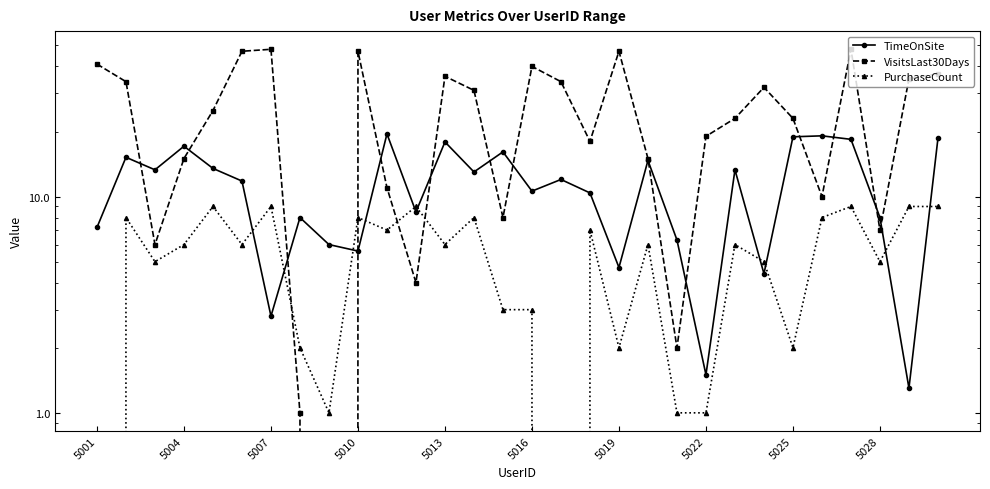

At how many categories does at least one series exceed 17?

22